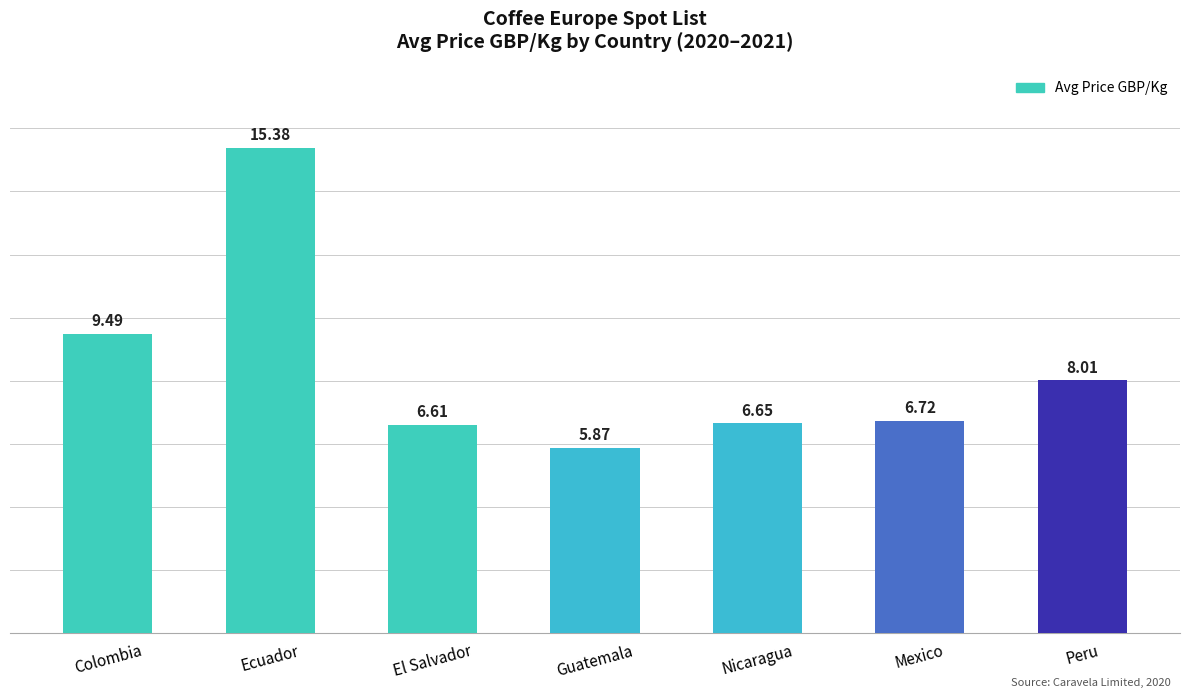

Rank the categories by value from lowest to highest.

Guatemala, El Salvador, Nicaragua, Mexico, Peru, Colombia, Ecuador